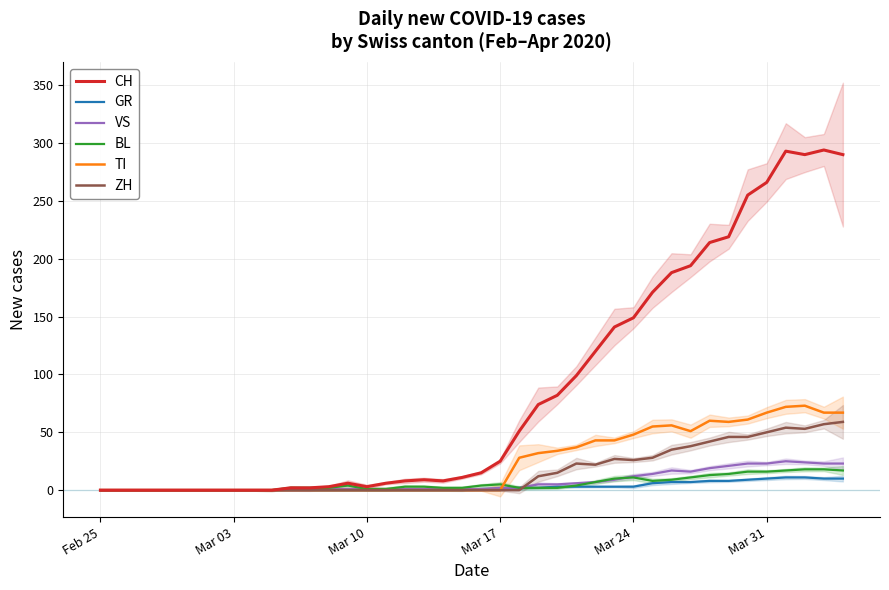

What is the highest value of the VS series?

25